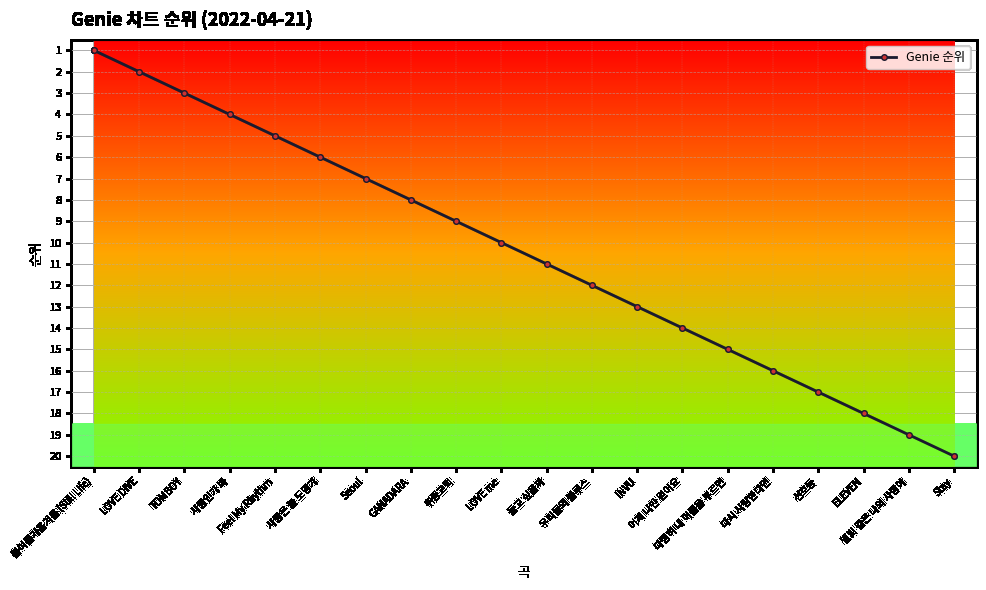

What is the smallest value displayed?

1